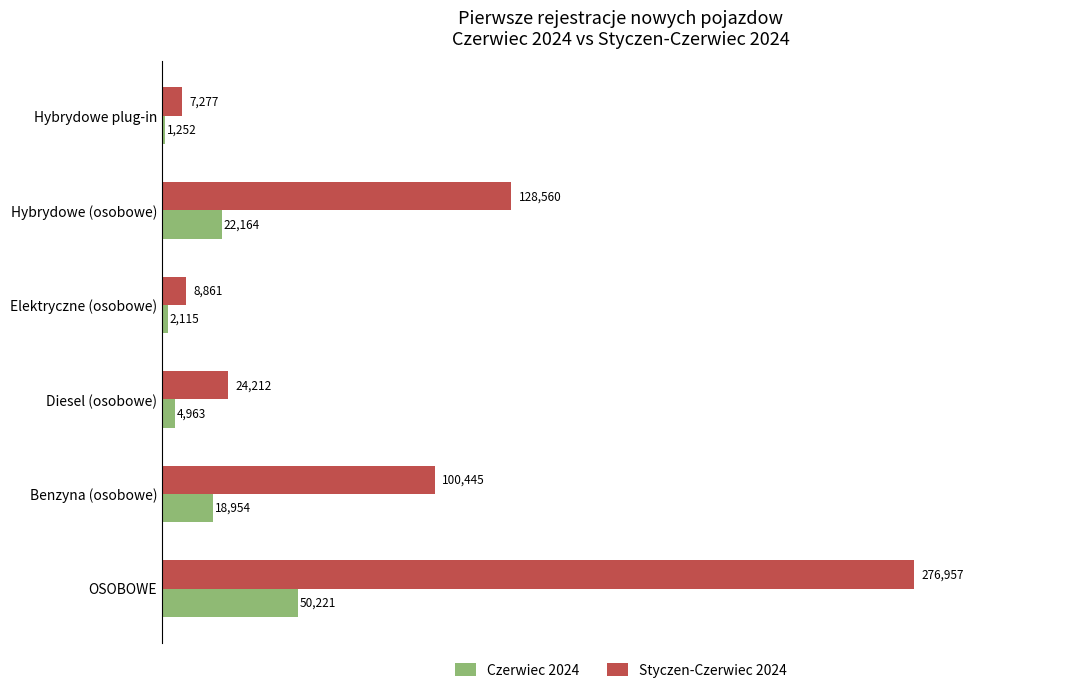

At which category does the chart reach its minimum across all series?

Hybrydowe plug-in